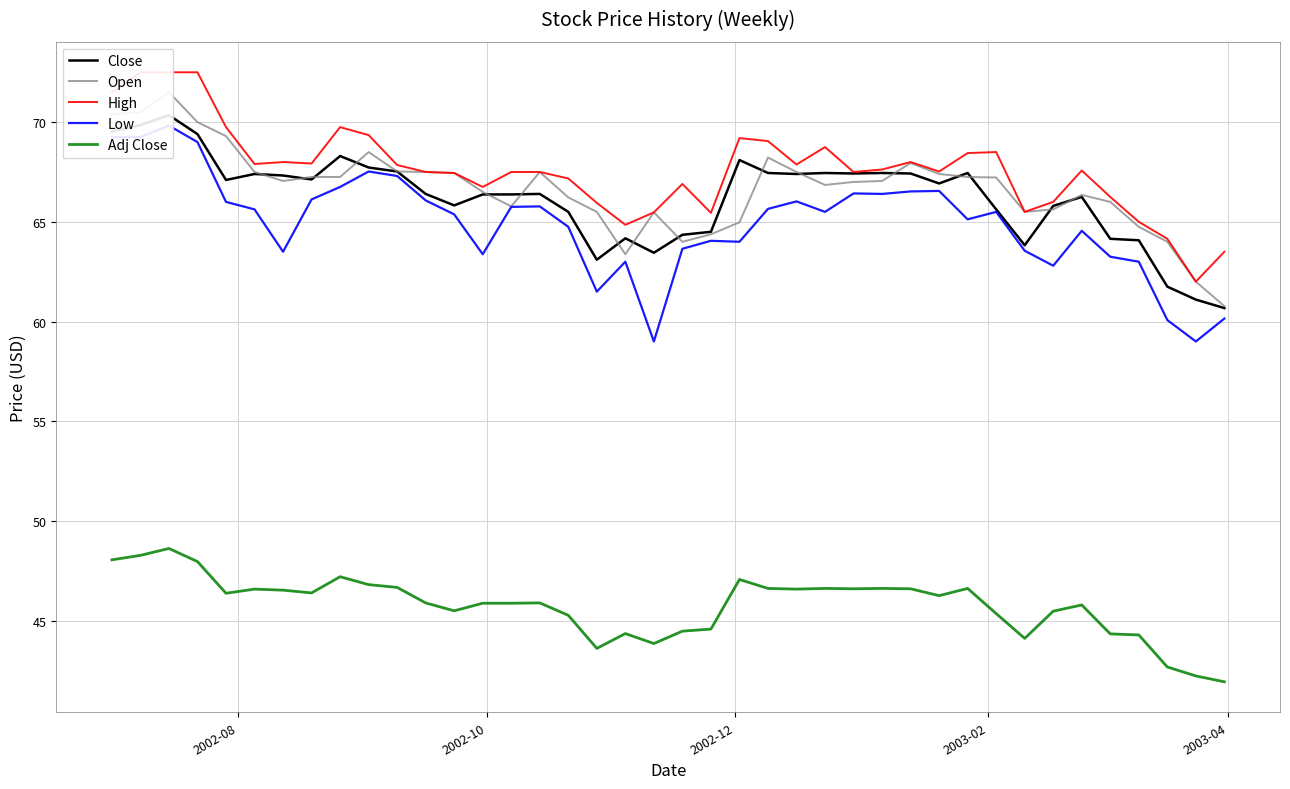

What is the difference between the maximum and second lowest values in the Adj Close series?

6.4